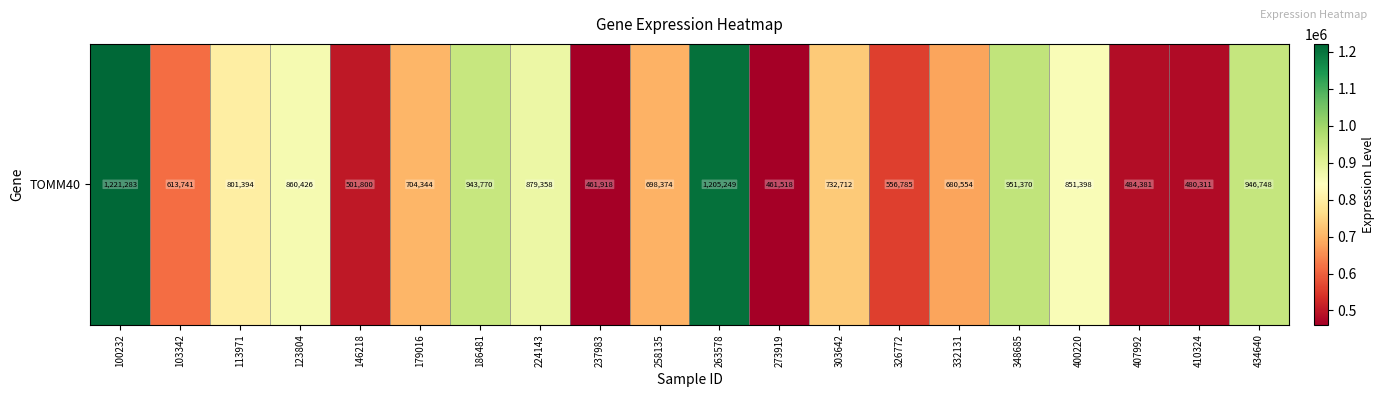

At which label is the value closest to 841400?

400220